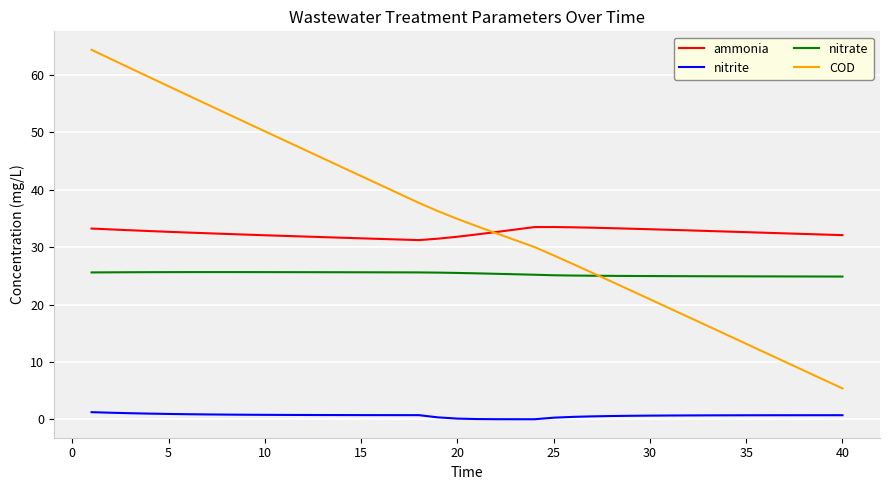

True or false: nitrate and ammonia cross at least once.

False